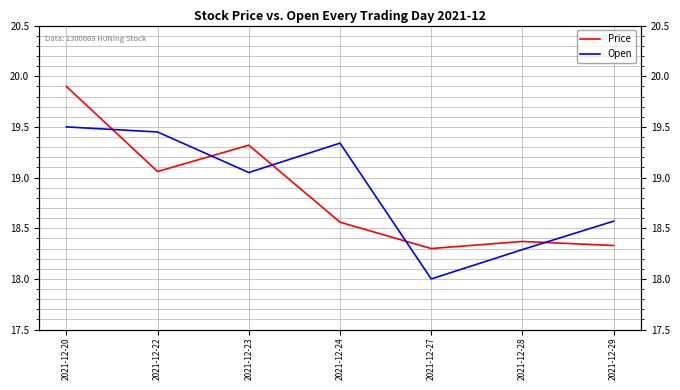

What are all the series names shown in the legend?

Price, Open